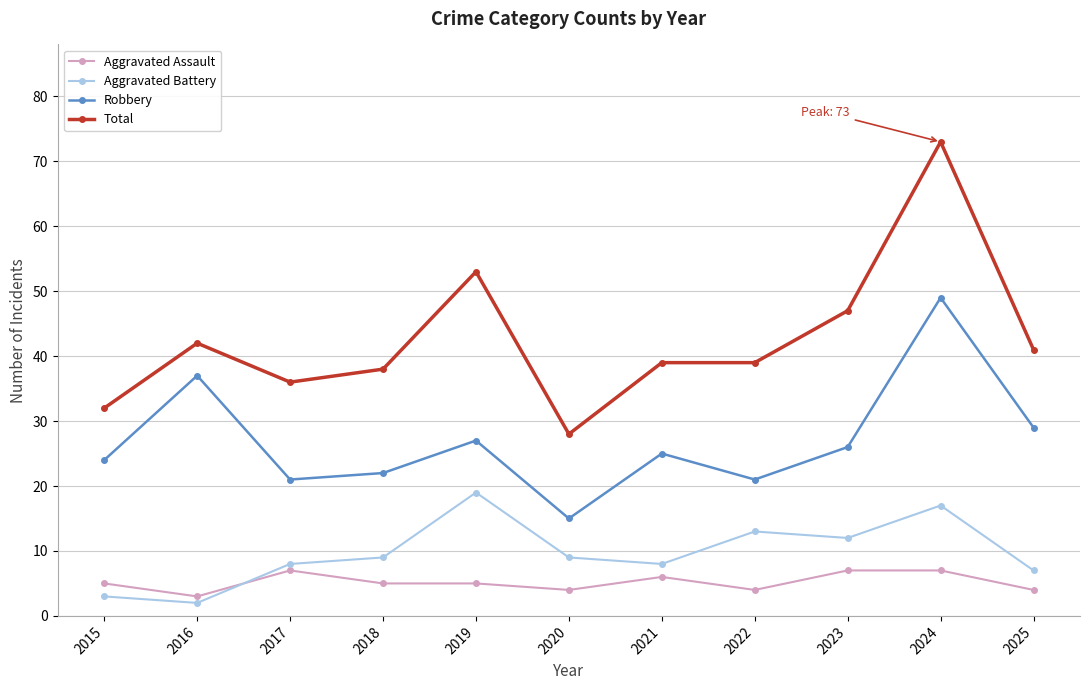

What is the average value of the Total series?

43